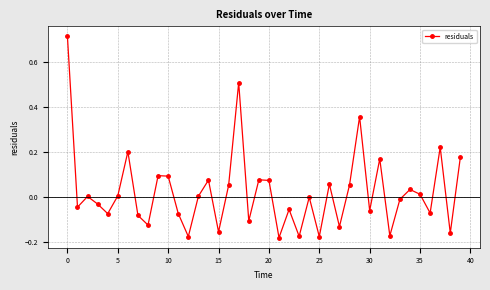

What is the difference between the maximum and minimum values?

0.9